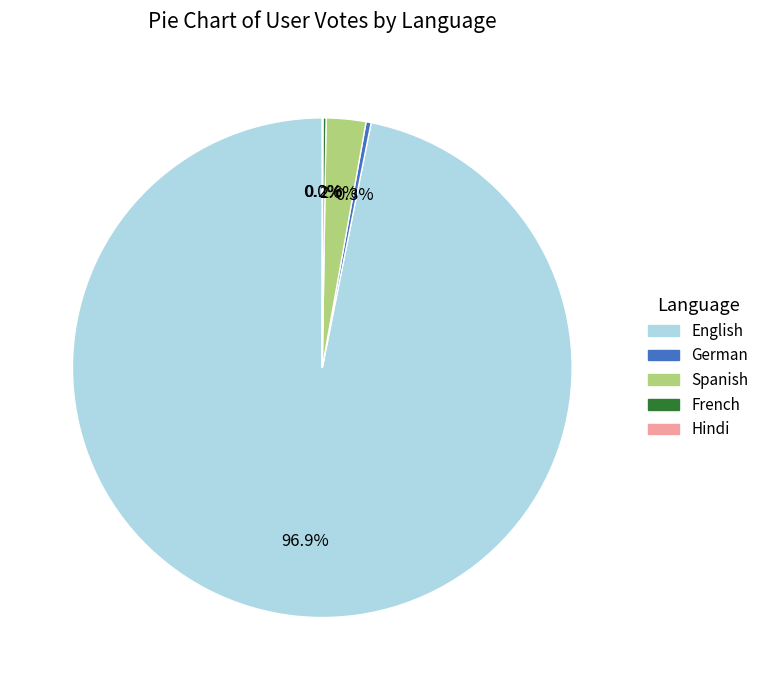

Does English represent more than half of the total?

Yes